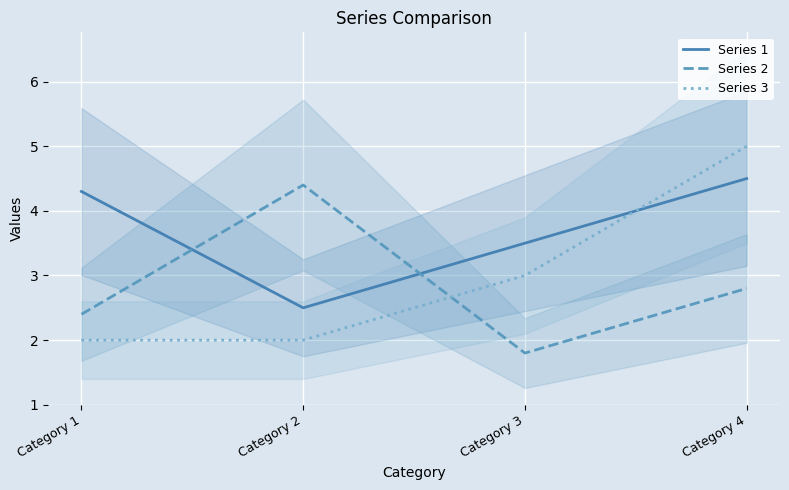

List the series in order of their peak value, lowest first.

Series 2, Series 1, Series 3